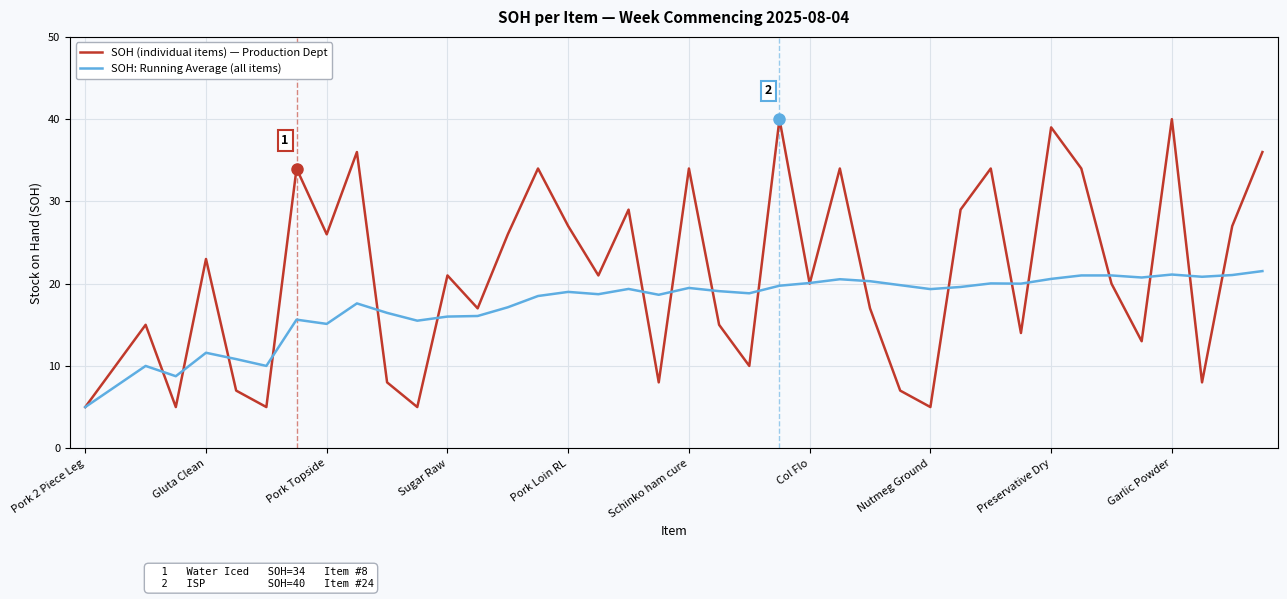

True or false: SOH (individual items) — Production Dept has more than 0 interior local peaks.

True